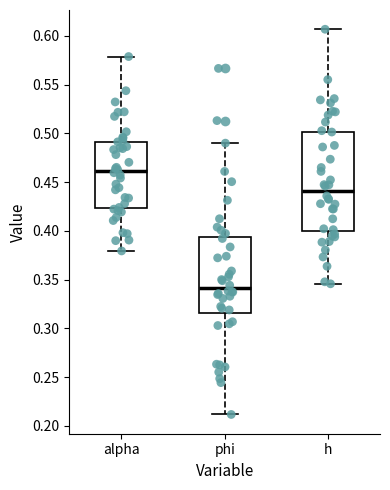

Reading left to right, read every box against the y-axis: the position of its median line, the range the box covers, and the ends of its whiskers. The values are not printed on the chart, so give them approximately, as read against the axis.

alpha: median 0.460, box 0.425 to 0.490, whiskers 0.380 to 0.580
phi: median 0.340, box 0.315 to 0.395, whiskers 0.210 to 0.490
h: median 0.440, box 0.400 to 0.500, whiskers 0.345 to 0.605